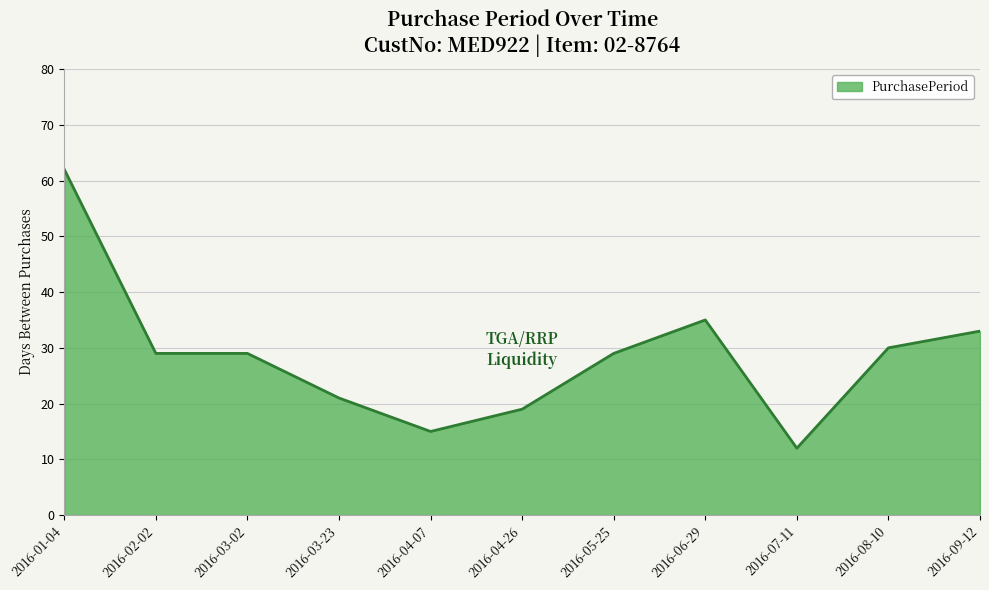

What position from the left is 2016-07-11?

9